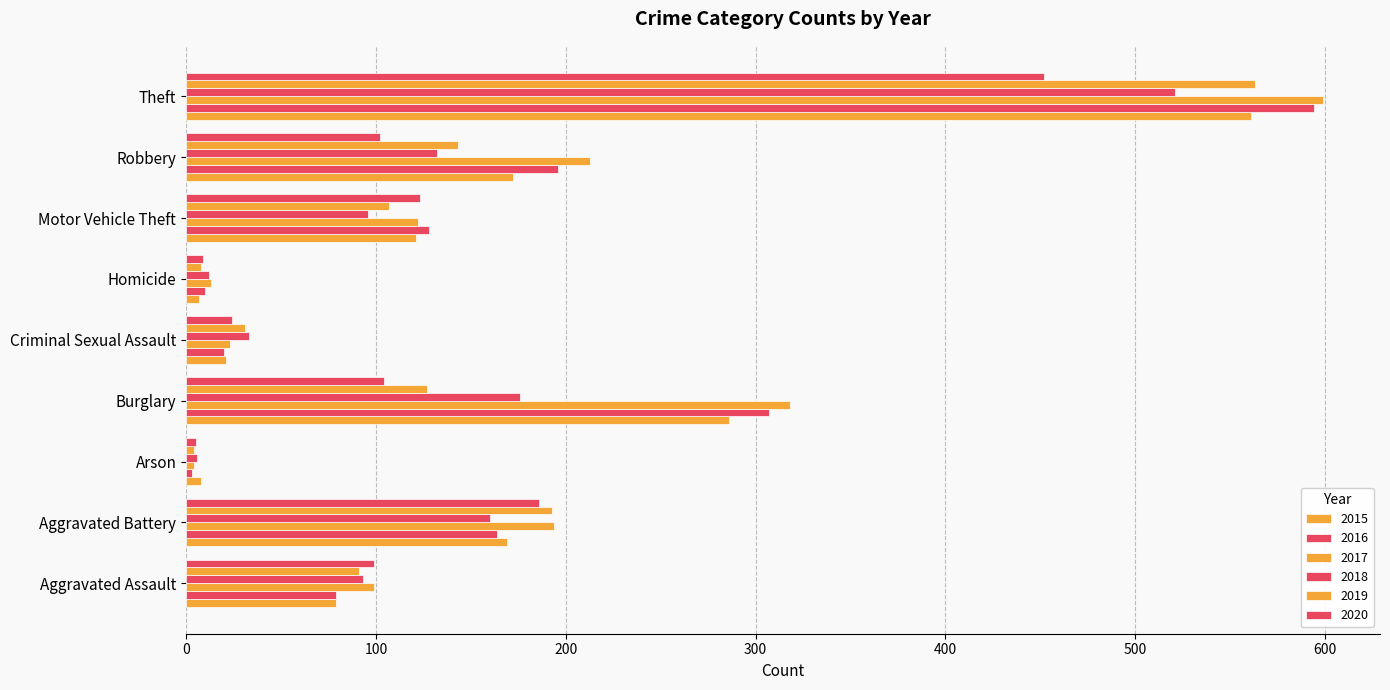

How many distinct data groups are displayed?

6